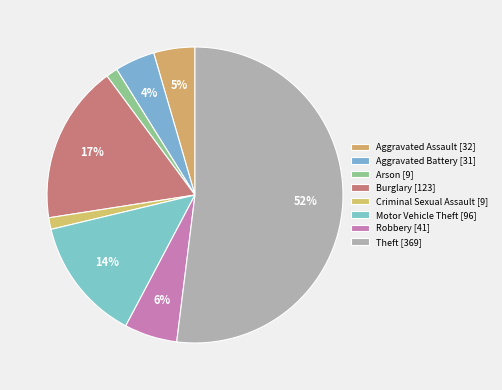

To the nearest percent, what portion does Criminal Sexual Assault represent?

1%